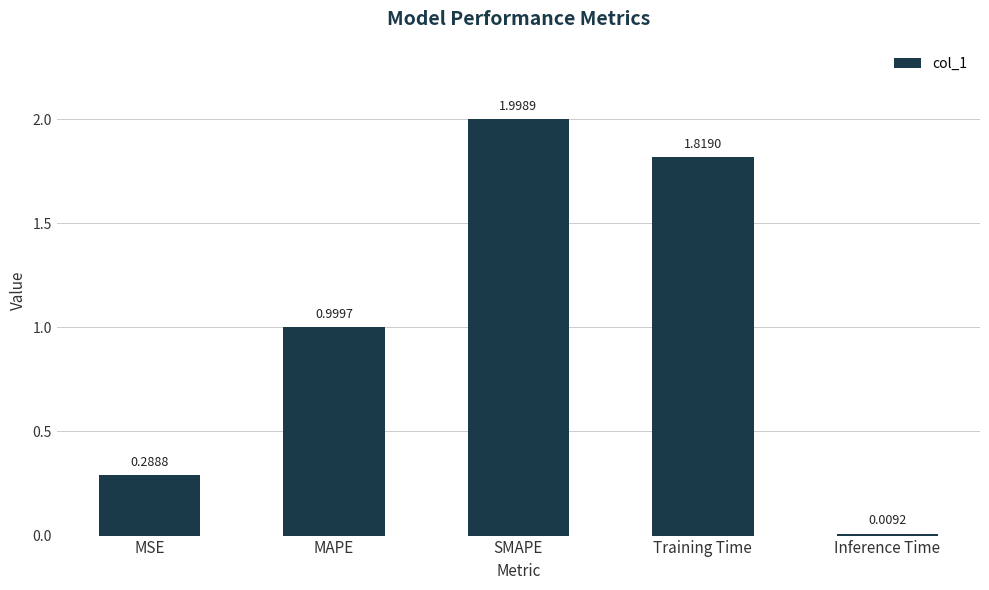

What is the maximum value shown in the chart?

2.0